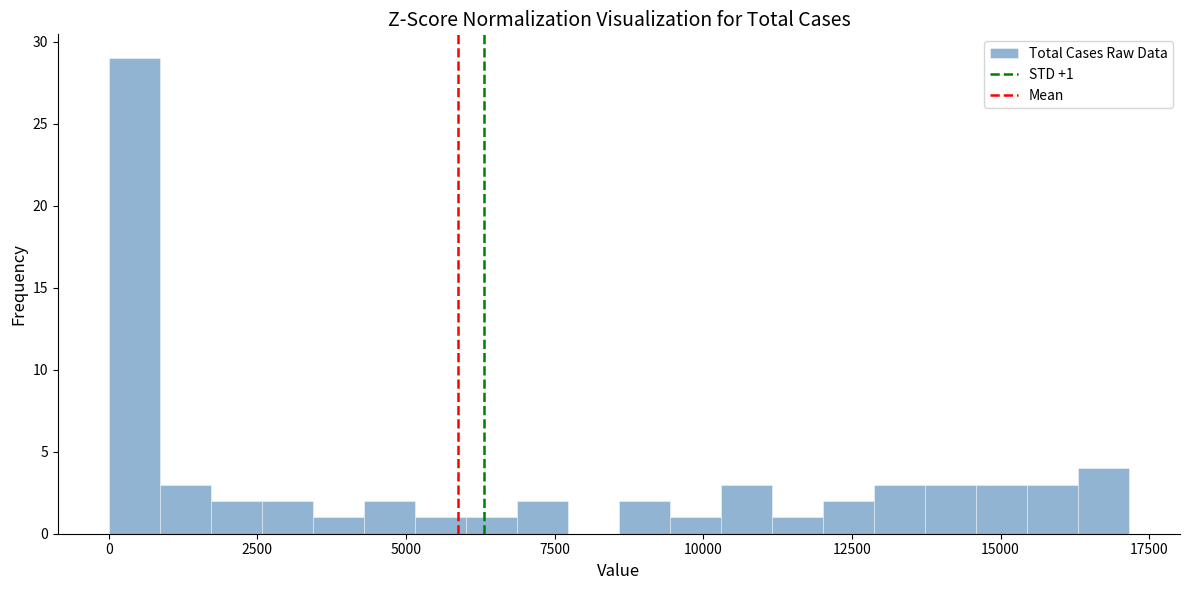

Read against the x-axis, roughly where is the centre of the tallest bar?

500